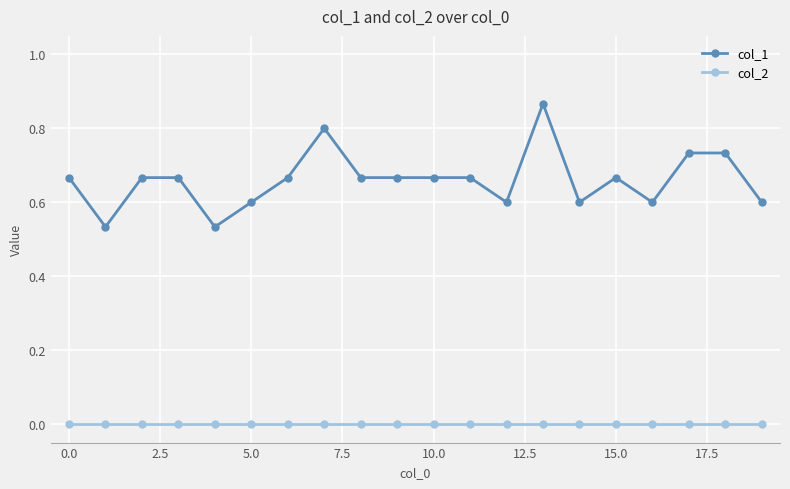

What is the difference between the maximum and minimum values in the col_1 series?

0.3